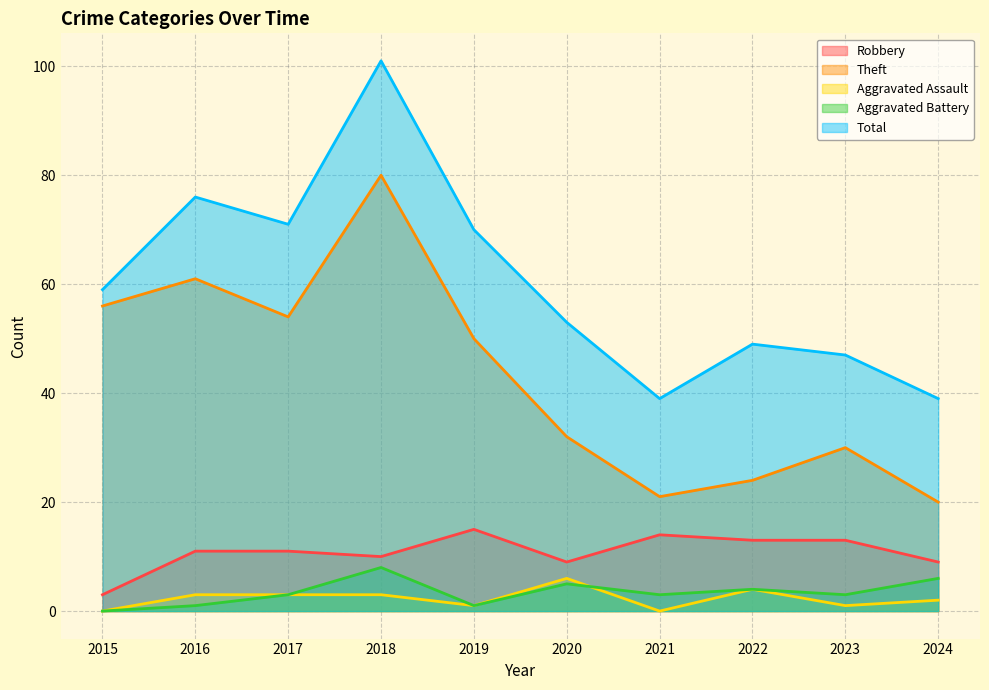

Reading left to right, what are all the values shown in this chart?

Robbery: 2015=3	2016=11	2017=11	2018=10	2019=15	2020=9	2021=14	2022=13	2023=13	2024=9
Theft: 2015=56	2016=61	2017=54	2018=80	2019=50	2020=32	2021=21	2022=24	2023=30	2024=20
Aggravated Assault: 2015=0	2016=3	2017=3	2018=3	2019=1	2020=6	2021=0	2022=4	2023=1	2024=2
Aggravated Battery: 2015=0	2016=1	2017=3	2018=8	2019=1	2020=5	2021=3	2022=4	2023=3	2024=6
Total: 2015=59	2016=76	2017=71	2018=101	2019=70	2020=53	2021=39	2022=49	2023=47	2024=39